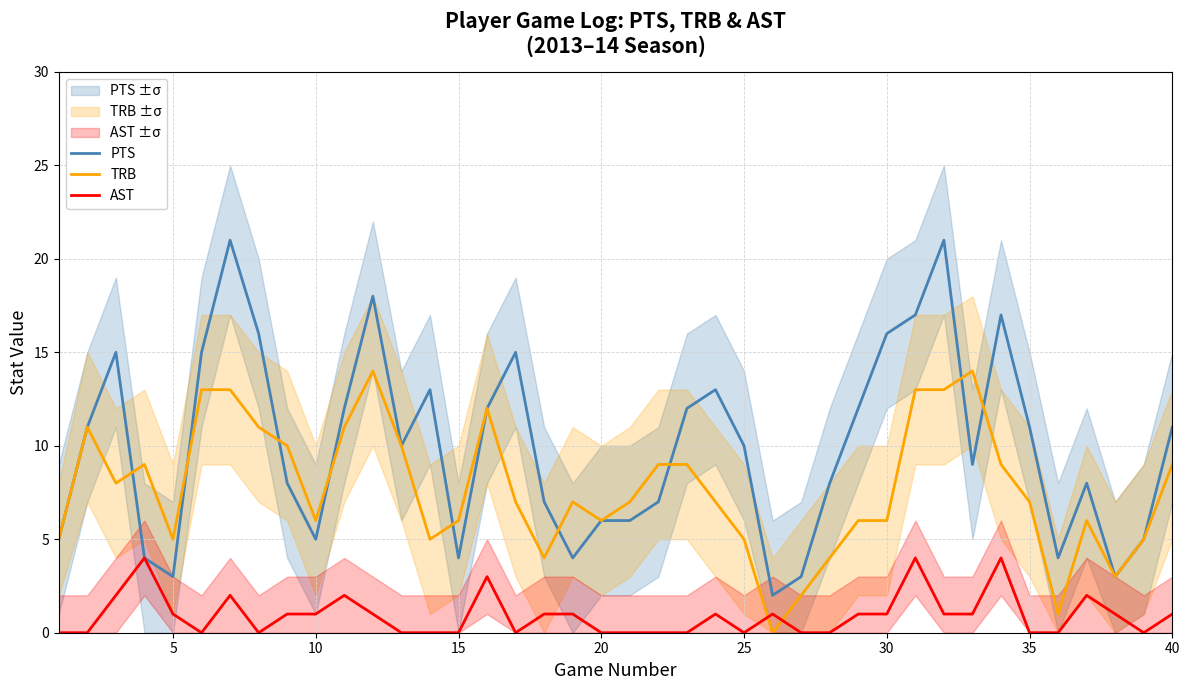

What is the highest value of the PTS series?

21